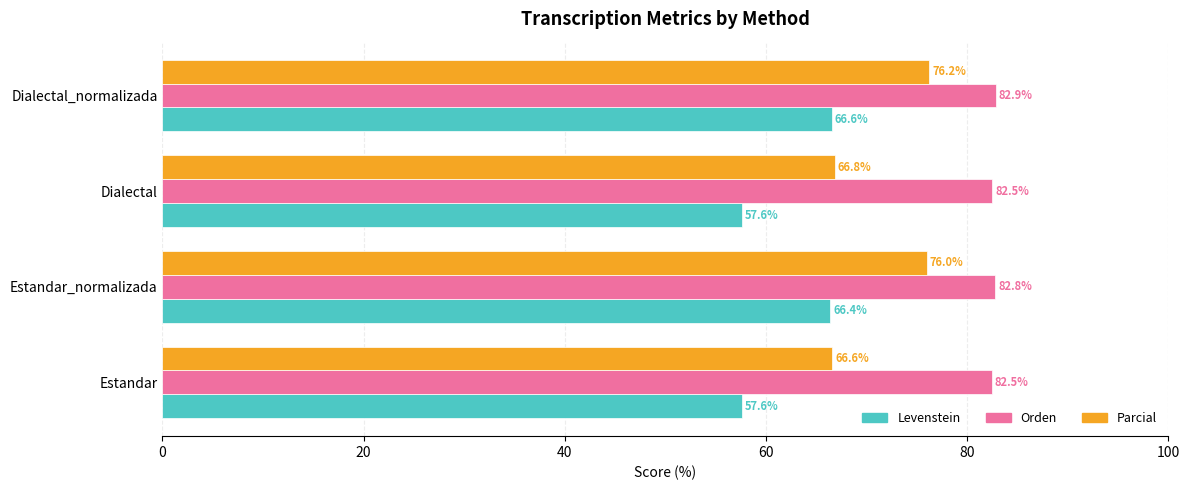

What is the difference between the highest and lowest values at Estandar_normalizada?

16.4